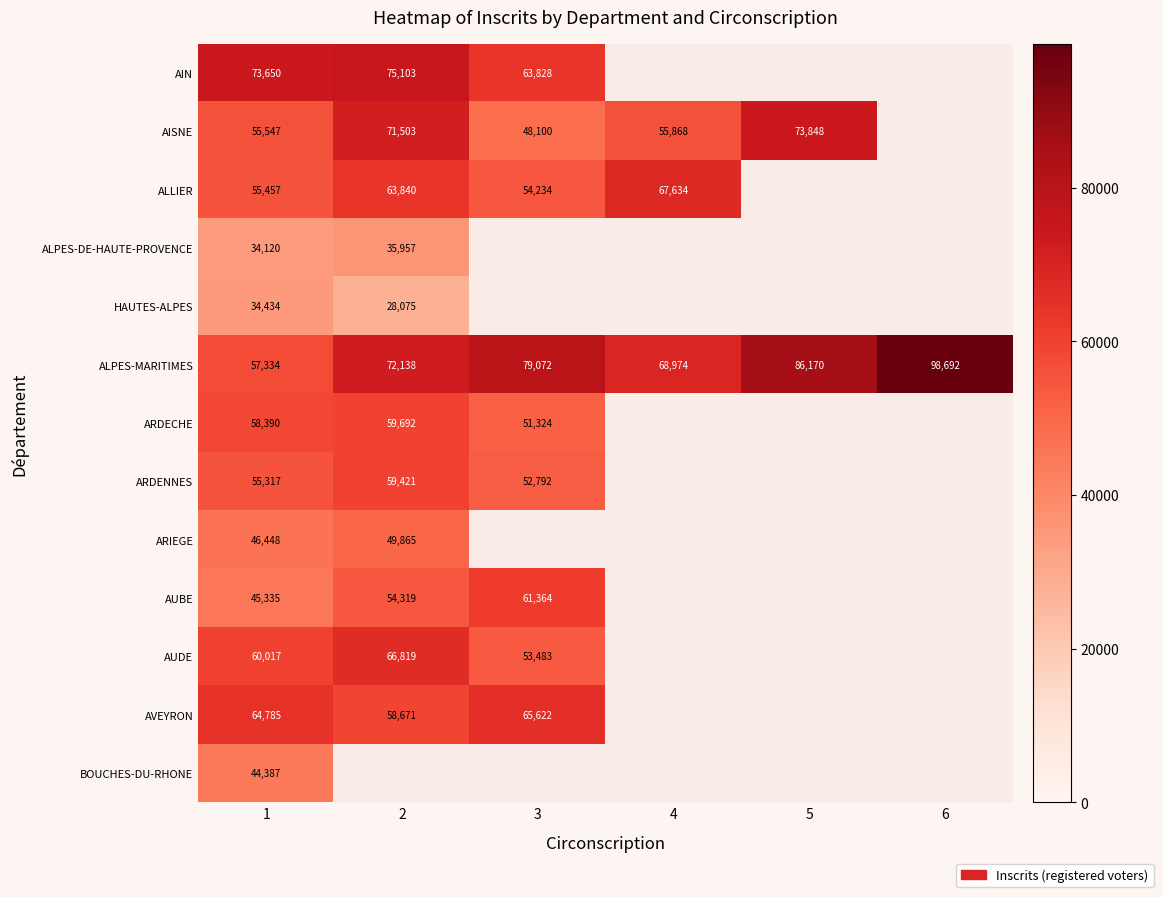

Which category has the highest value in the ALPES-MARITIMES series?

6